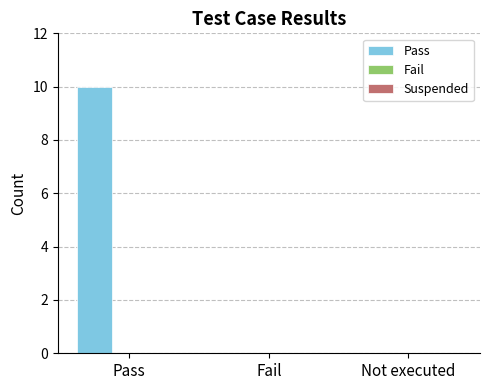

How many distinct data groups are displayed?

1